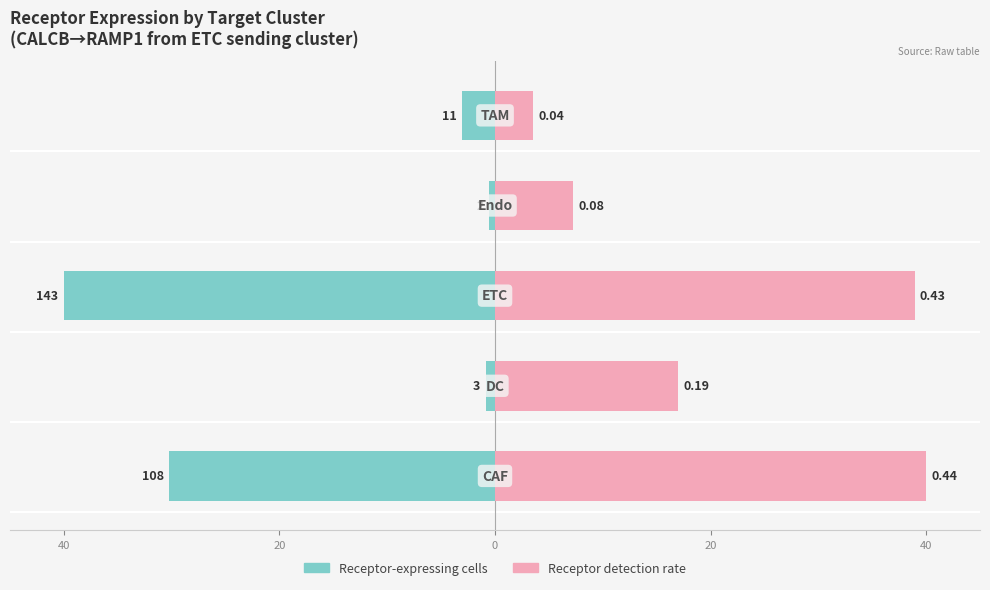

How many data points in Receptor detection rate are less than 16?

2